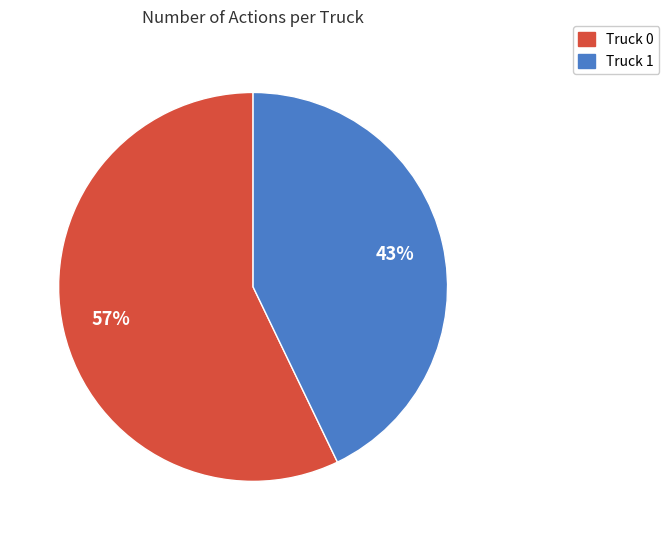

What is the smallest slice in the pie chart?

Truck 1